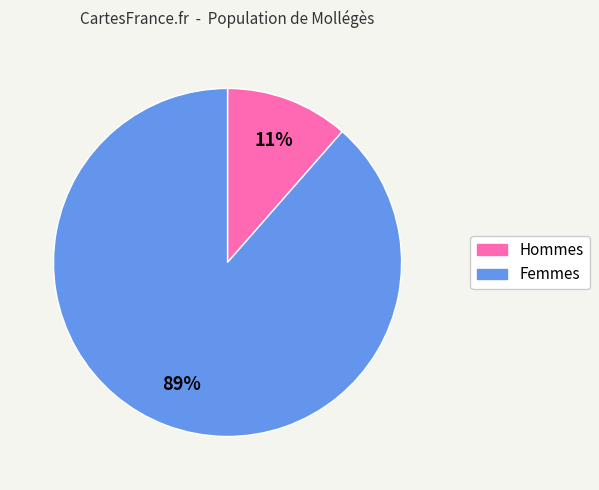

To the nearest percent, what is the average slice percentage?

50%